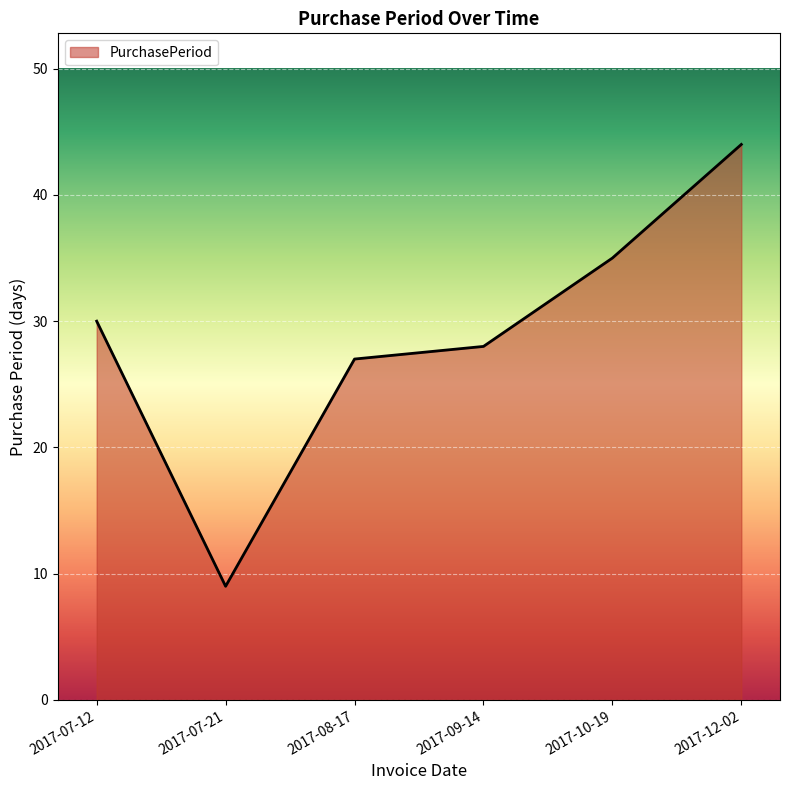

At which category does the chart reach its minimum across all series?

2017-07-21